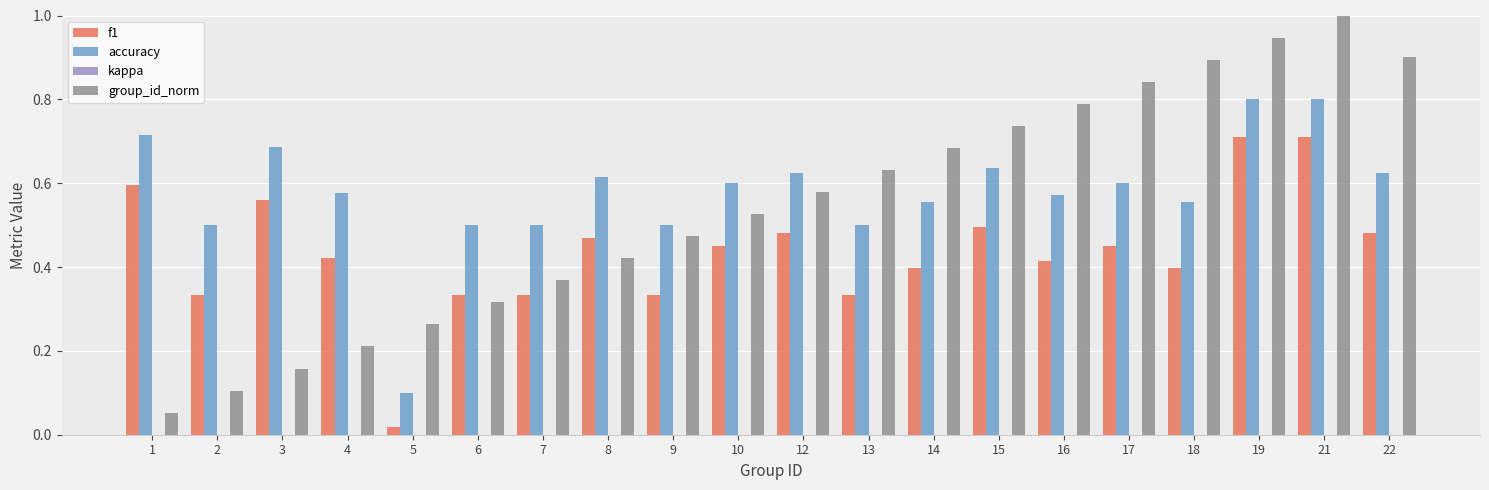

Which series has the widest spread of values?

group_id_norm